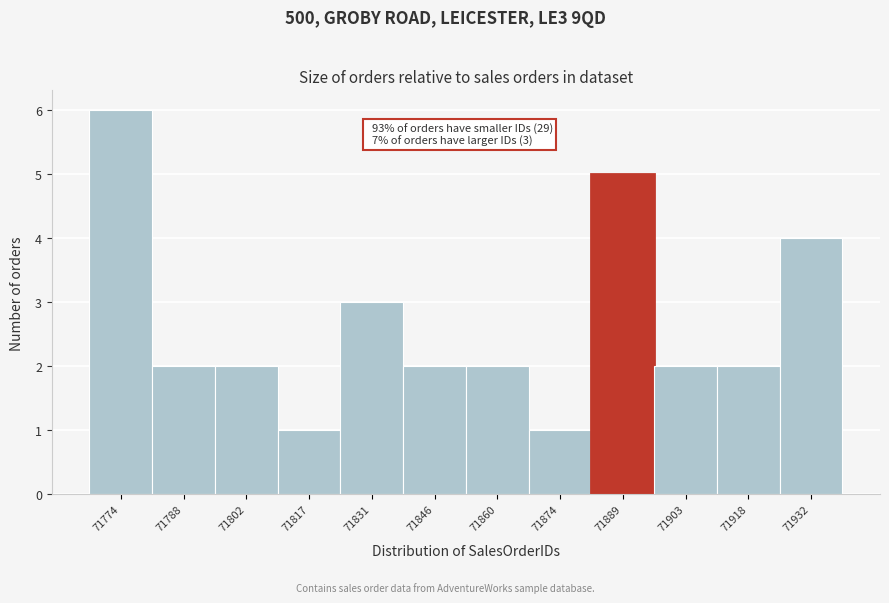

Reading right to left, list all the values displayed in this chart.

4	2	2	5	1	2	2	3	1	2	2	6